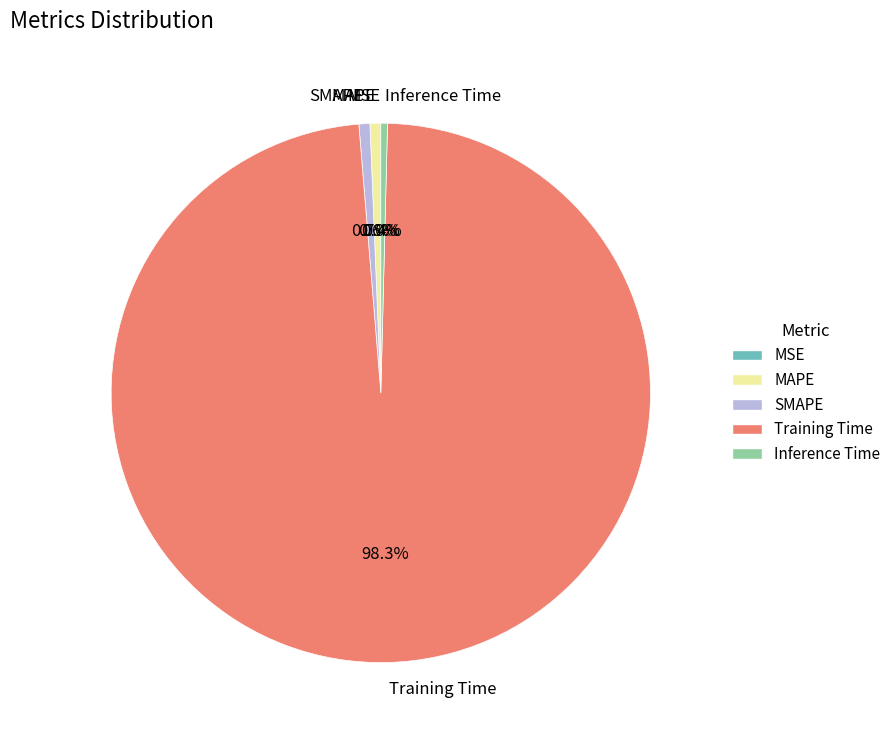

To the nearest percent, what is the combined percentage of SMAPE and Inference Time?

1%